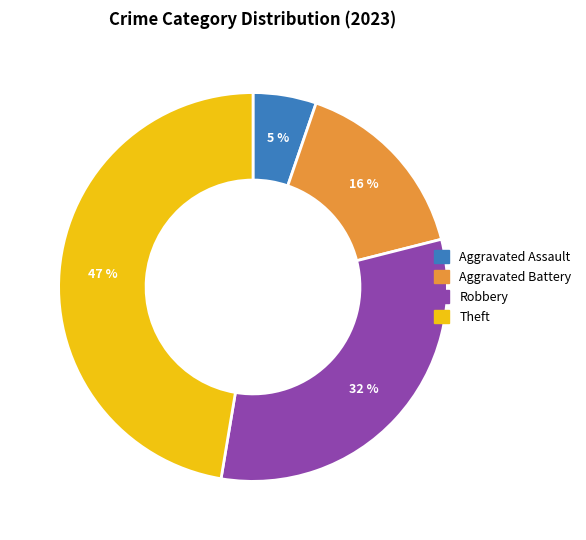

To the nearest percent, what is the average slice percentage?

25%